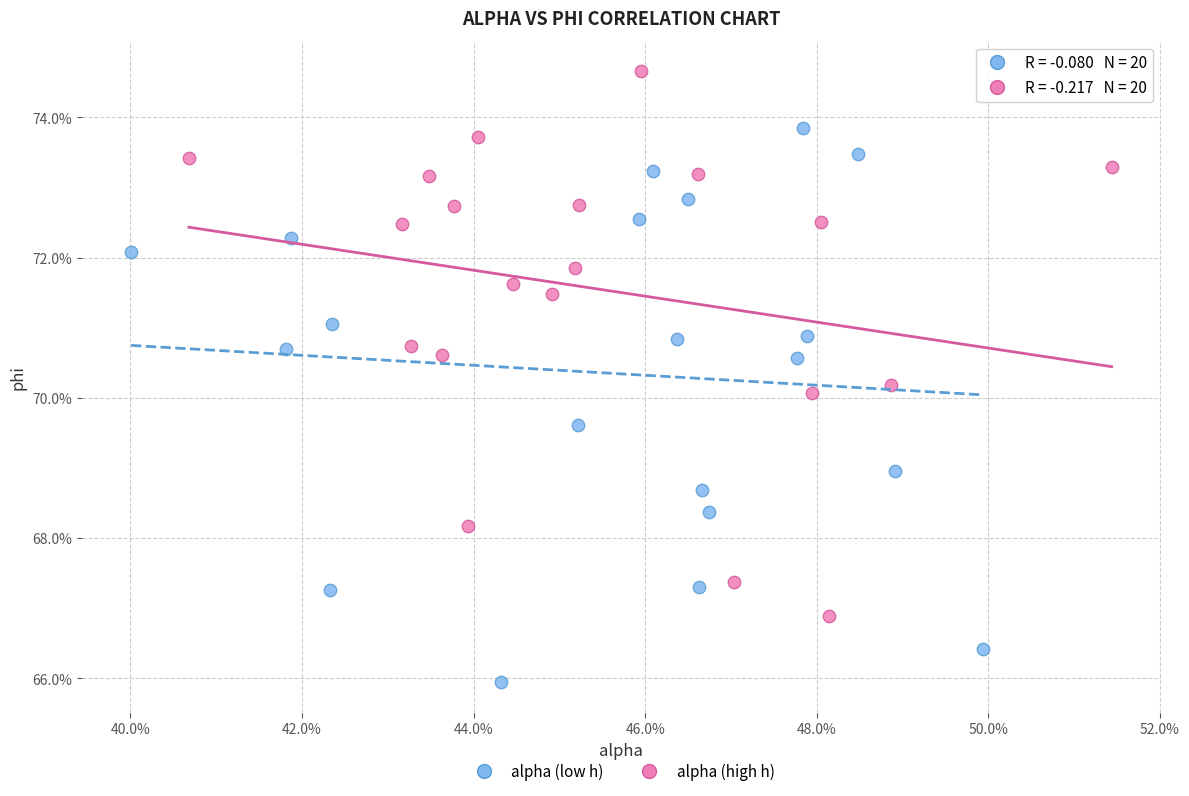

Which series contains the highest Y value?

alpha (high h)